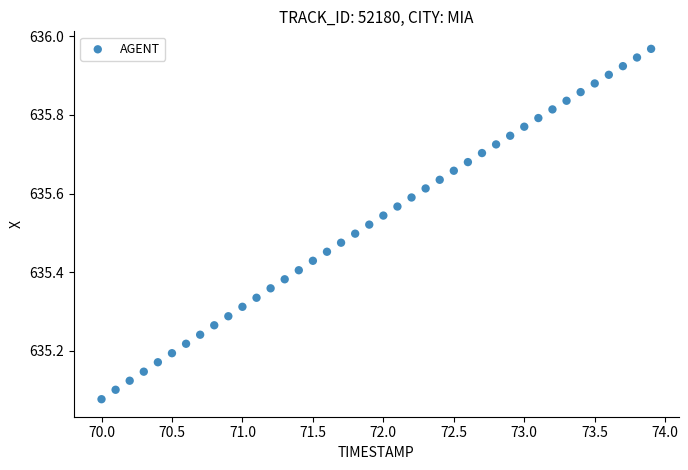

What is the range of Y values (max minus min)?

0.9